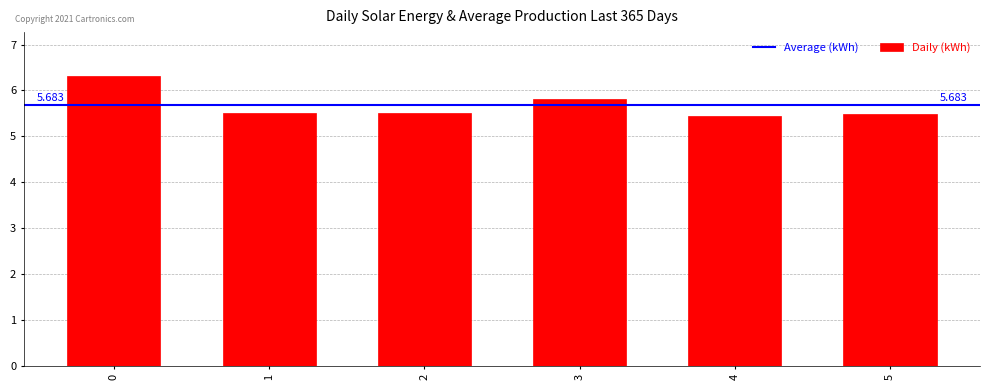

Are the bars grouped side by side (vs. stacked)?

No